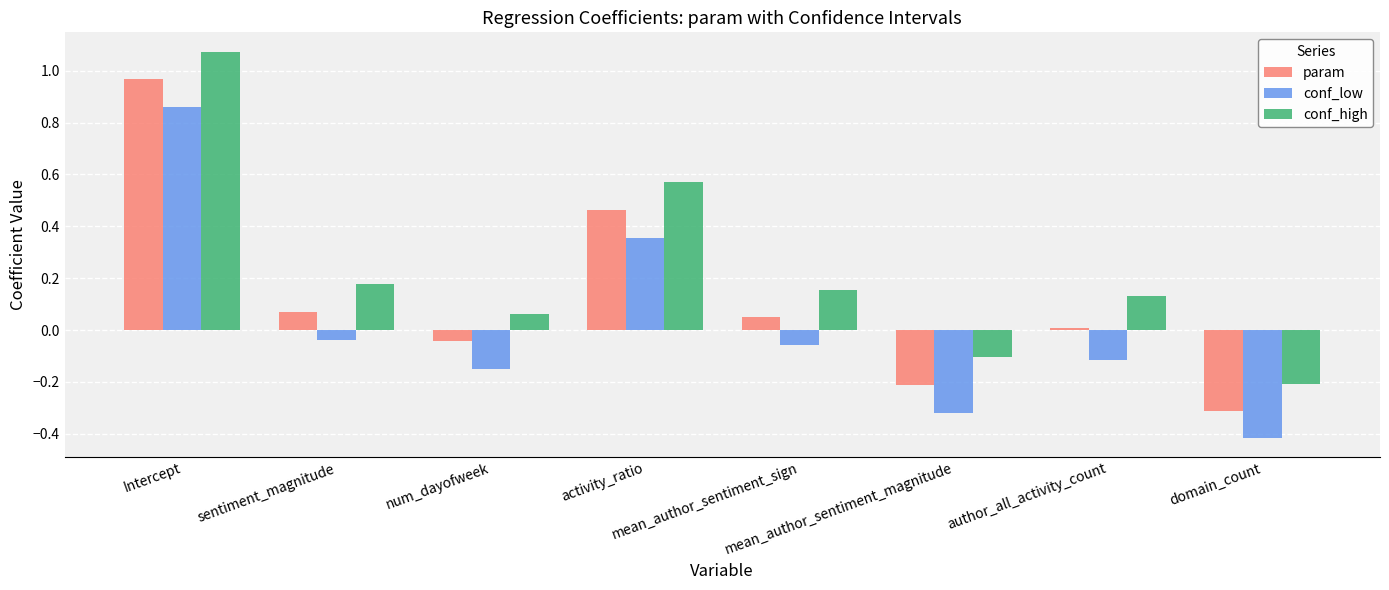

Which category has the highest value in the conf_high series?

Intercept